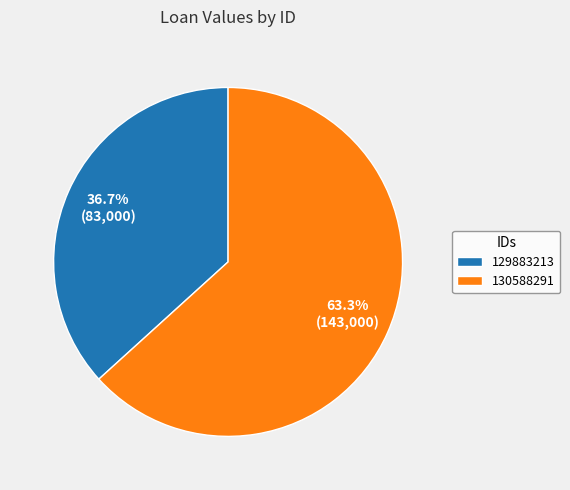

How many segments does this pie chart have?

2